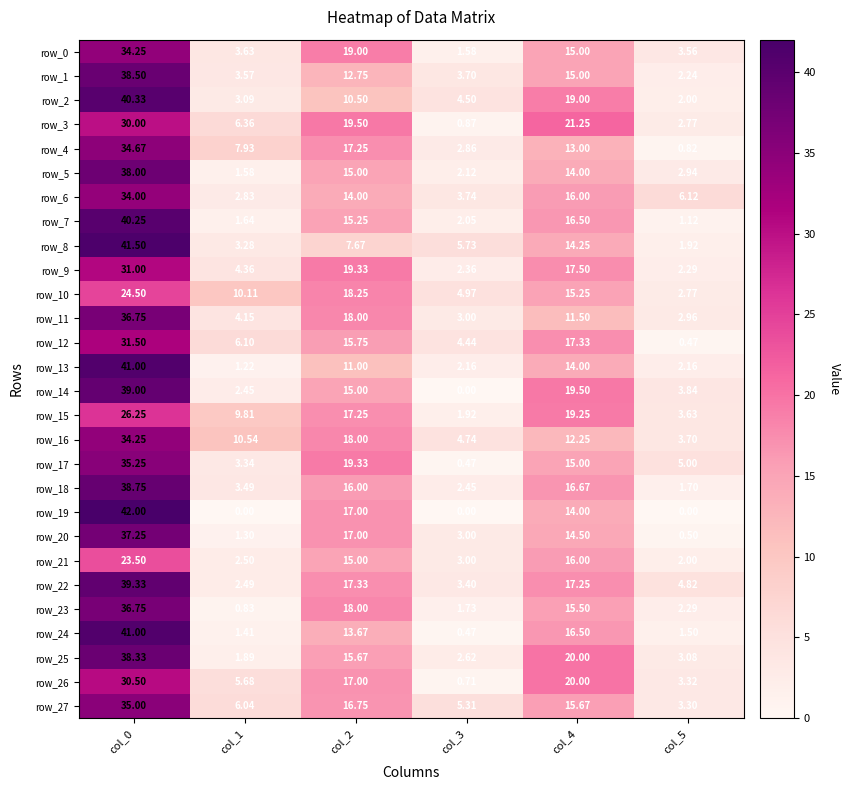

What is the minimum value for row_27?

3.3